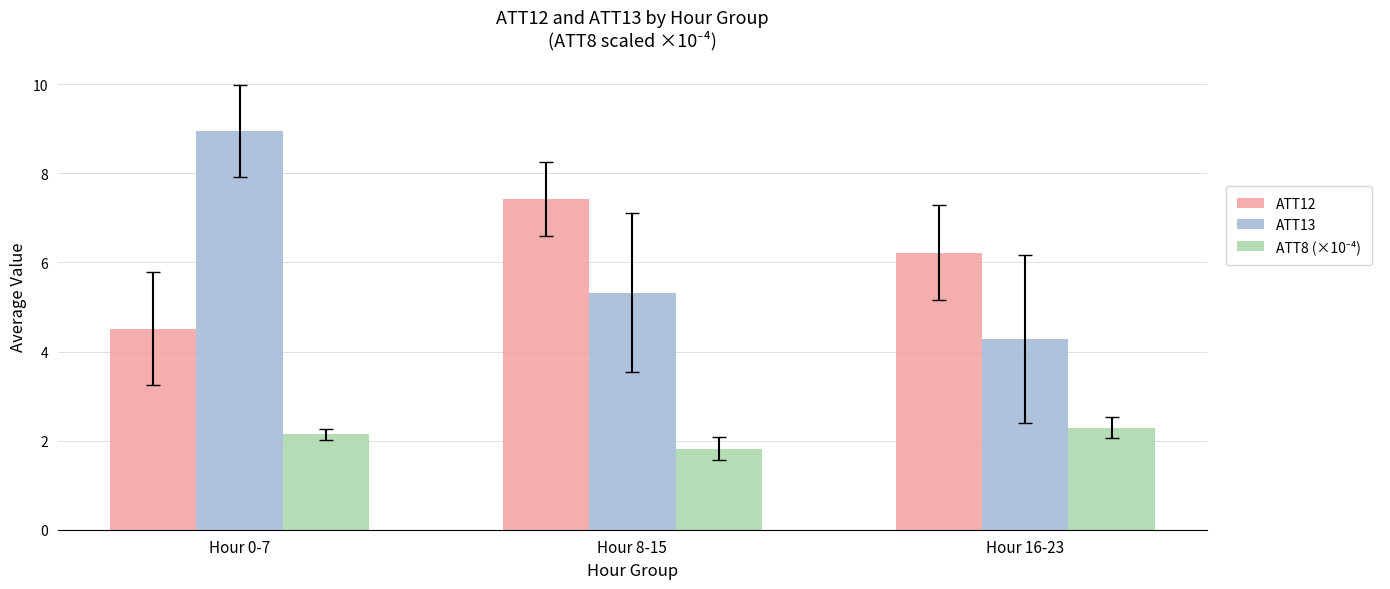

Rank the categories by ATT13 value from highest to lowest.

Hour 0-7, Hour 8-15, Hour 16-23